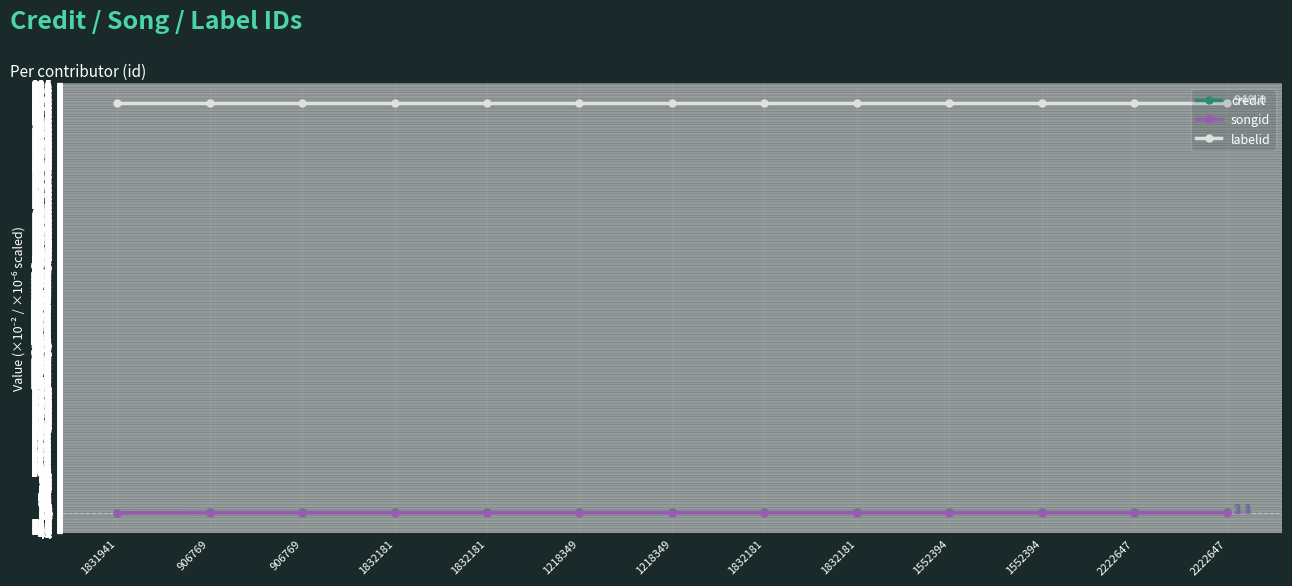

What are all the series names shown in the legend?

credit, songid, labelid